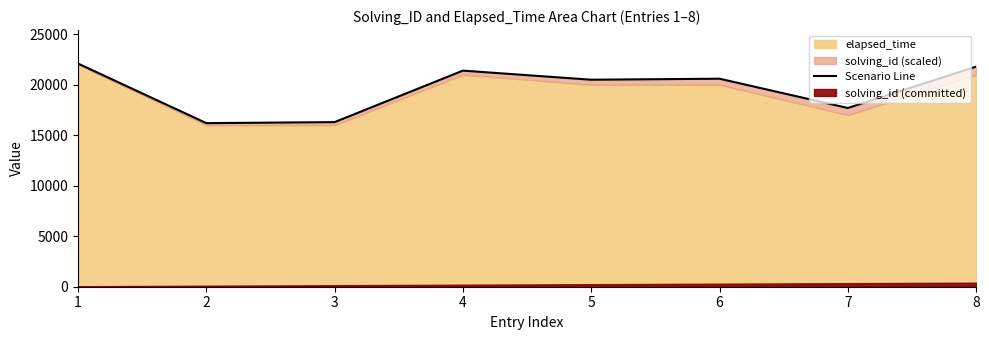

How many interior local peaks (higher than both neighbors) does the data have?

2